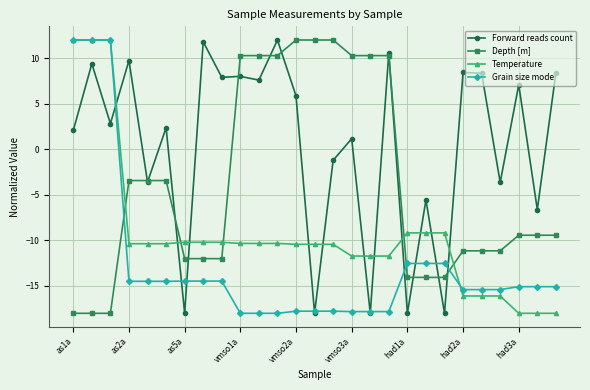

Rank the series by their average value, from lowest to highest.

Grain size mode, Temperature, Depth [m], Forward reads count